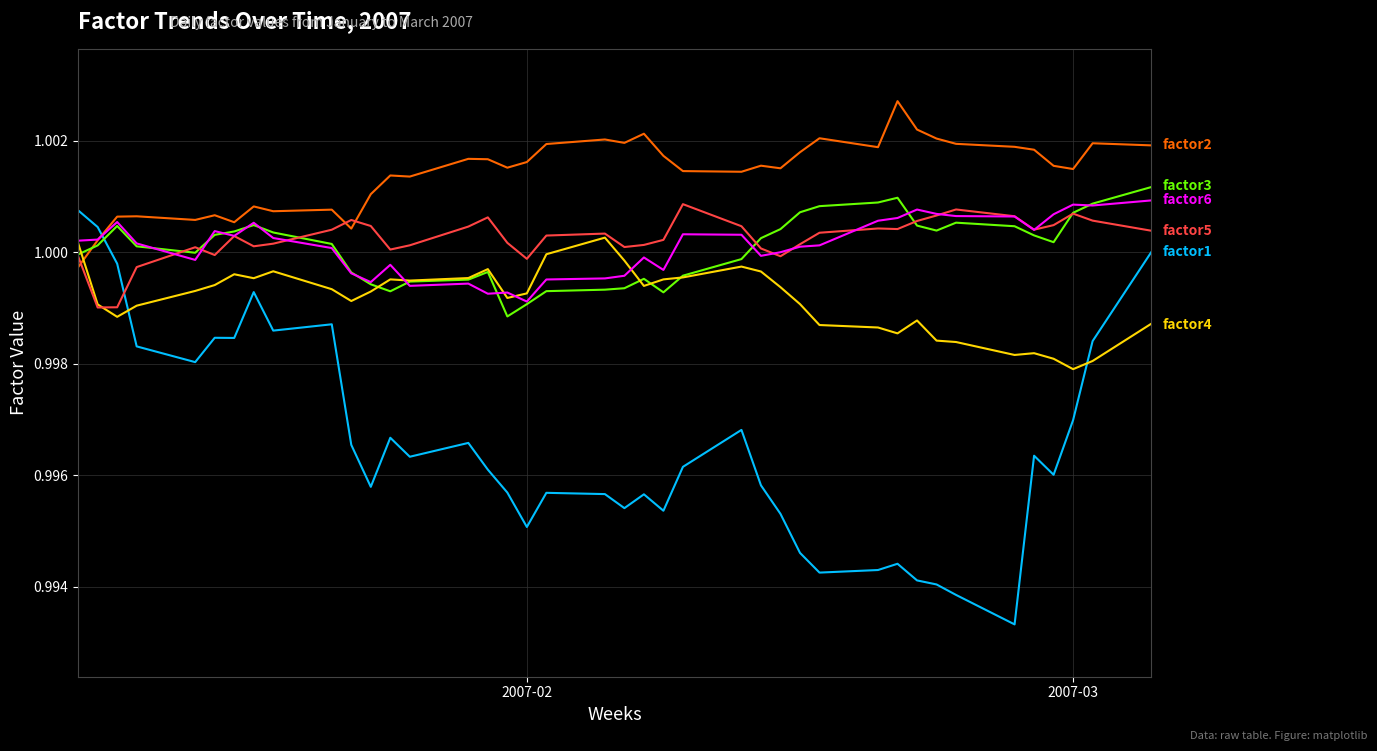

How many lines are shown in the chart?

6